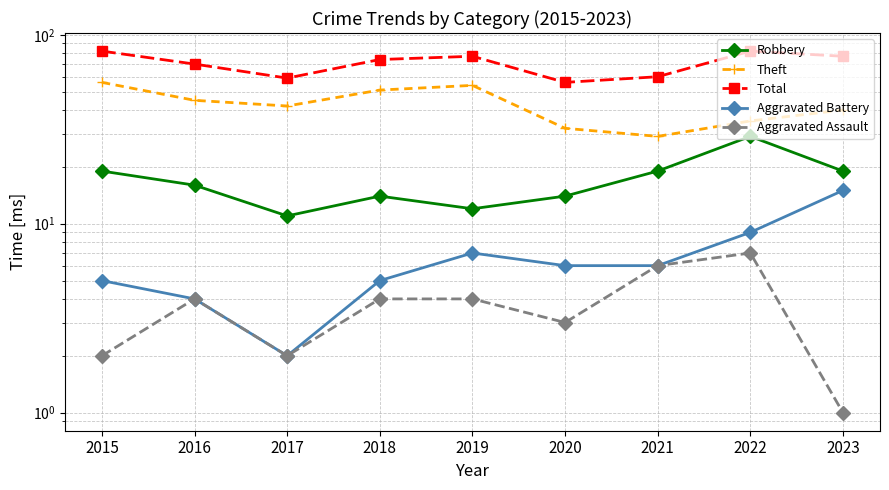

How many lines are shown in the chart?

5